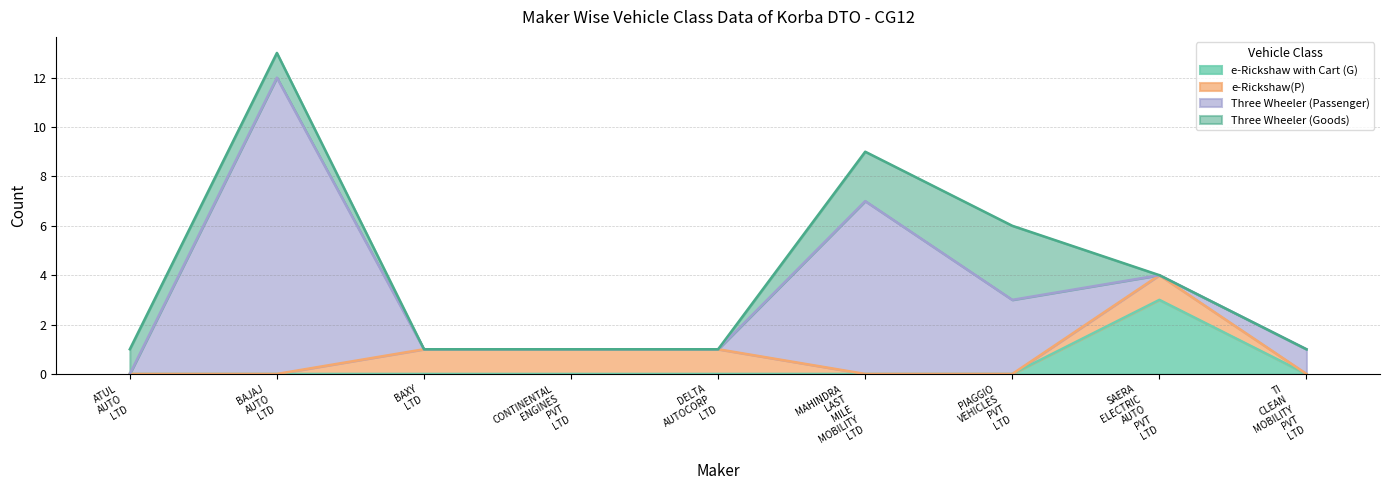

What are all the series names shown in the legend?

e-Rickshaw with Cart (G), e-Rickshaw(P), Three Wheeler (Passenger), Three Wheeler (Goods)